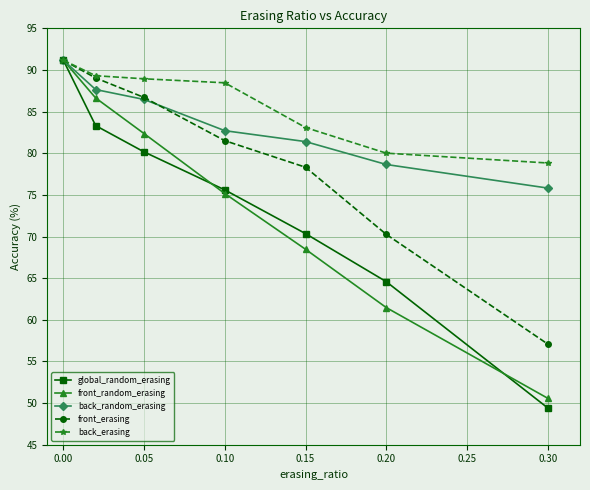

What is the value of the global_random_erasing point at the 7th from the left?

49.4